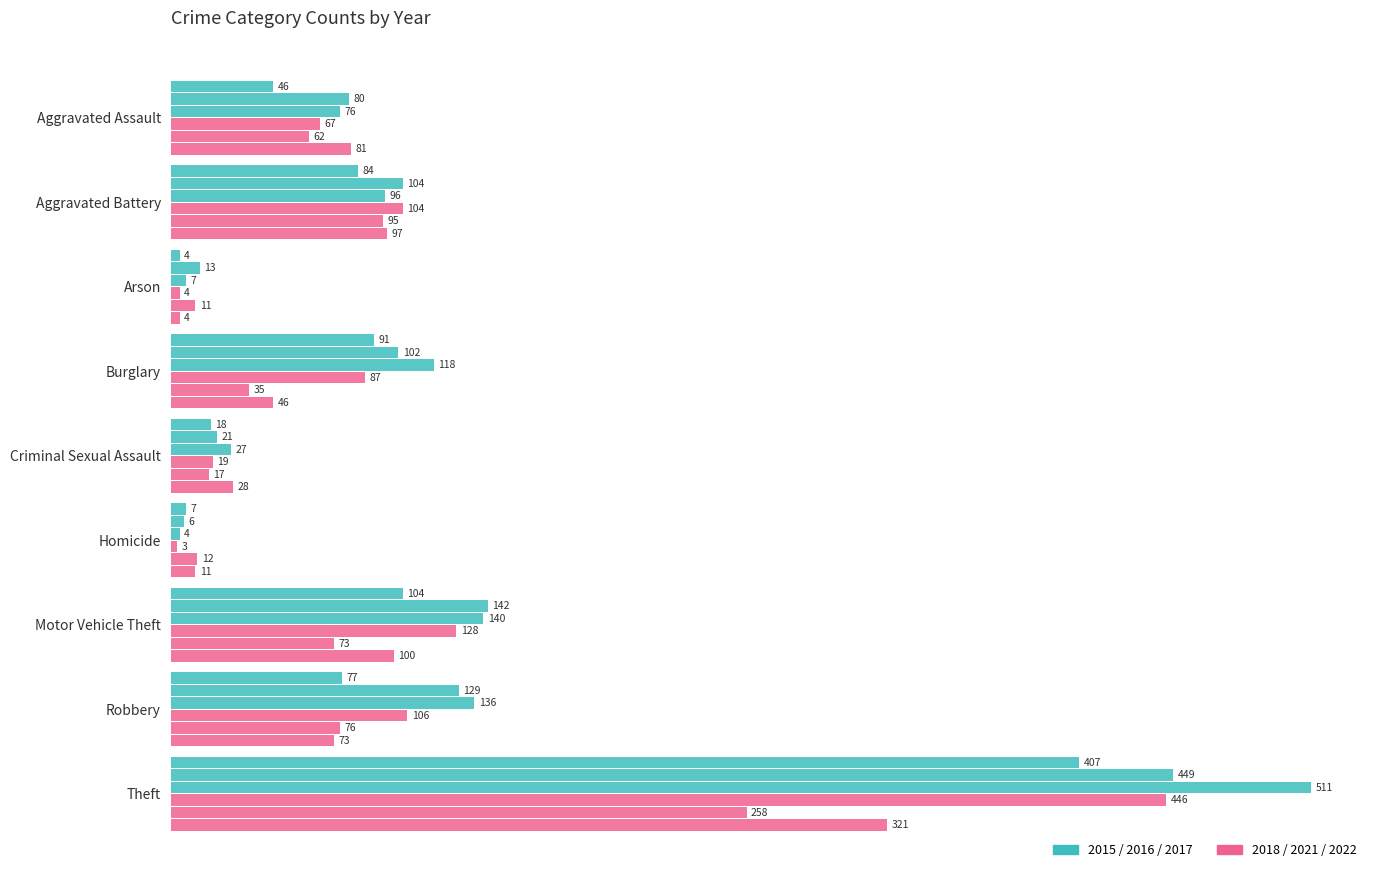

What is the difference between the highest and lowest values at Criminal Sexual Assault?

11